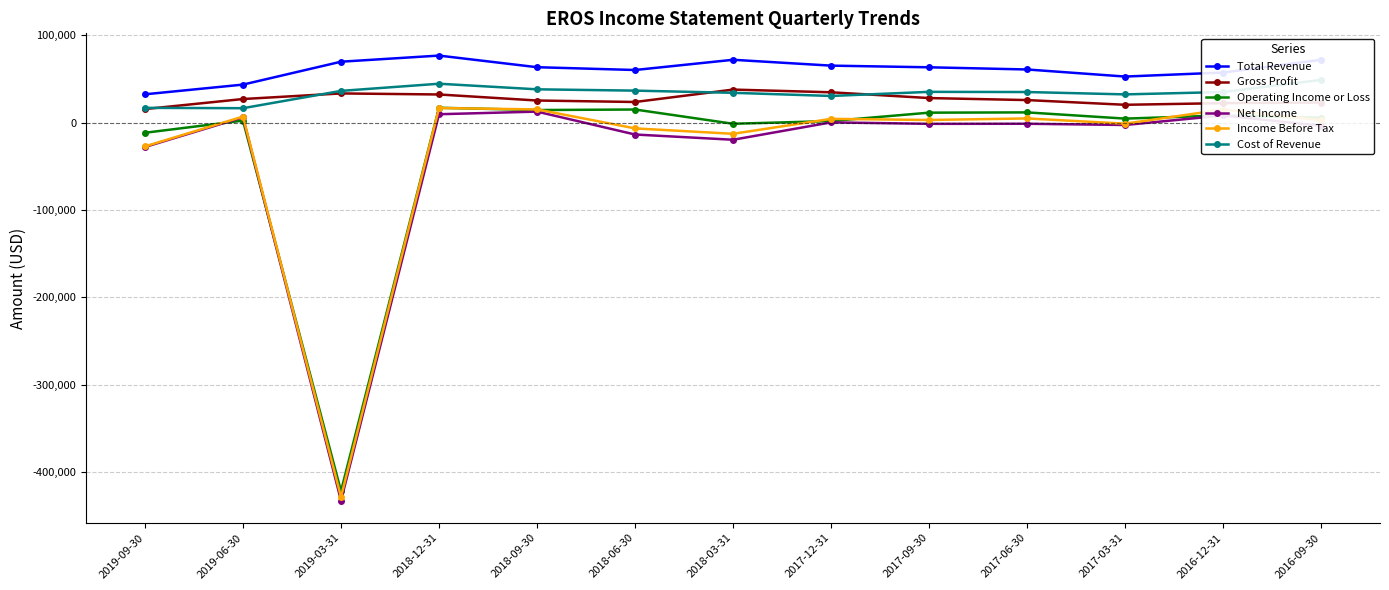

Reading left to right, what are all the values shown in this chart?

Total Revenue: 2019-09-30=32400	2019-06-30=43500	2019-03-31=69700	2018-12-31=76700	2018-09-30=63400	2018-06-30=60200	2018-03-31=71900	2017-12-31=65200	2017-09-30=63300	2017-06-30=60800	2017-03-31=52700	2016-12-31=57300	2016-09-30=71900
Gross Profit: 2019-09-30=15500	2019-06-30=27000	2019-03-31=33400	2018-12-31=32200	2018-09-30=25300	2018-06-30=23600	2018-03-31=37800	2017-12-31=34700	2017-09-30=28100	2017-06-30=25800	2017-03-31=20400	2016-12-31=22300	2016-09-30=23000
Operating Income or Loss: 2019-09-30=-11600	2019-06-30=2300	2019-03-31=-421500	2018-12-31=17000	2018-09-30=14400	2018-06-30=15000	2018-03-31=-1300	2017-12-31=1800	2017-09-30=11400	2017-06-30=11700	2017-03-31=4600	2016-12-31=8200	2016-09-30=5500
Net Income: 2019-09-30=-27900	2019-06-30=6100	2019-03-31=-432400	2018-12-31=9600	2018-09-30=12600	2018-06-30=-13600	2018-03-31=-19600	2017-12-31=300	2017-09-30=-1400	2017-06-30=-1300	2017-03-31=-2700	2016-12-31=8200	2016-09-30=-3700
Income Before Tax: 2019-09-30=-27200	2019-06-30=6900	2019-03-31=-428300	2018-12-31=16700	2018-09-30=15100	2018-06-30=-6600	2018-03-31=-12800	2017-12-31=4300	2017-09-30=3000	2017-06-30=4800	2017-03-31=-1200	2016-12-31=15000	2016-09-30=2700
Cost of Revenue: 2019-09-30=16900	2019-06-30=16500	2019-03-31=36300	2018-12-31=44500	2018-09-30=38100	2018-06-30=36600	2018-03-31=34100	2017-12-31=30500	2017-09-30=35200	2017-06-30=35000	2017-03-31=32300	2016-12-31=35000	2016-09-30=48900